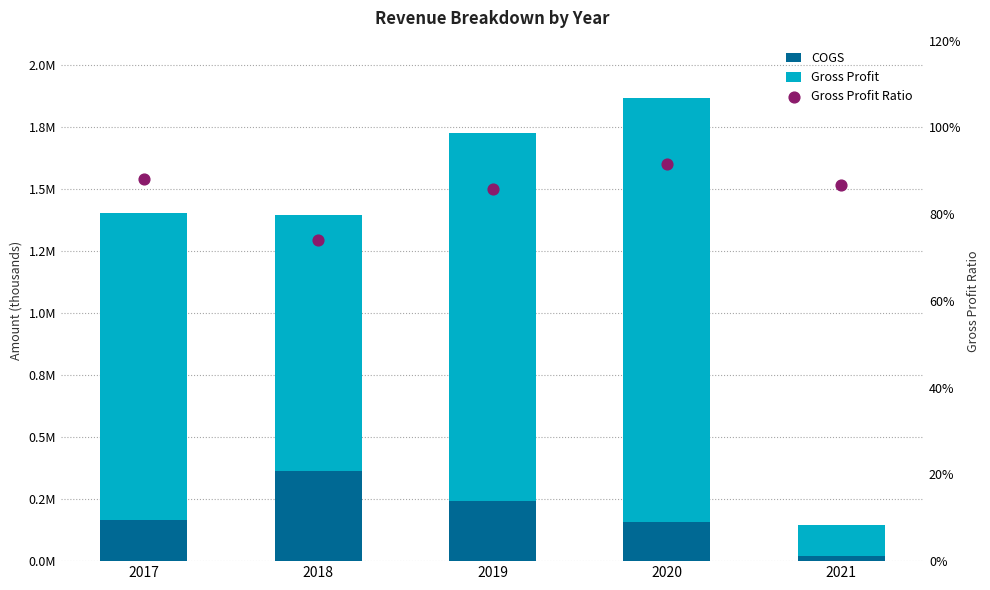

Which series has the largest total across all categories?

Gross Profit